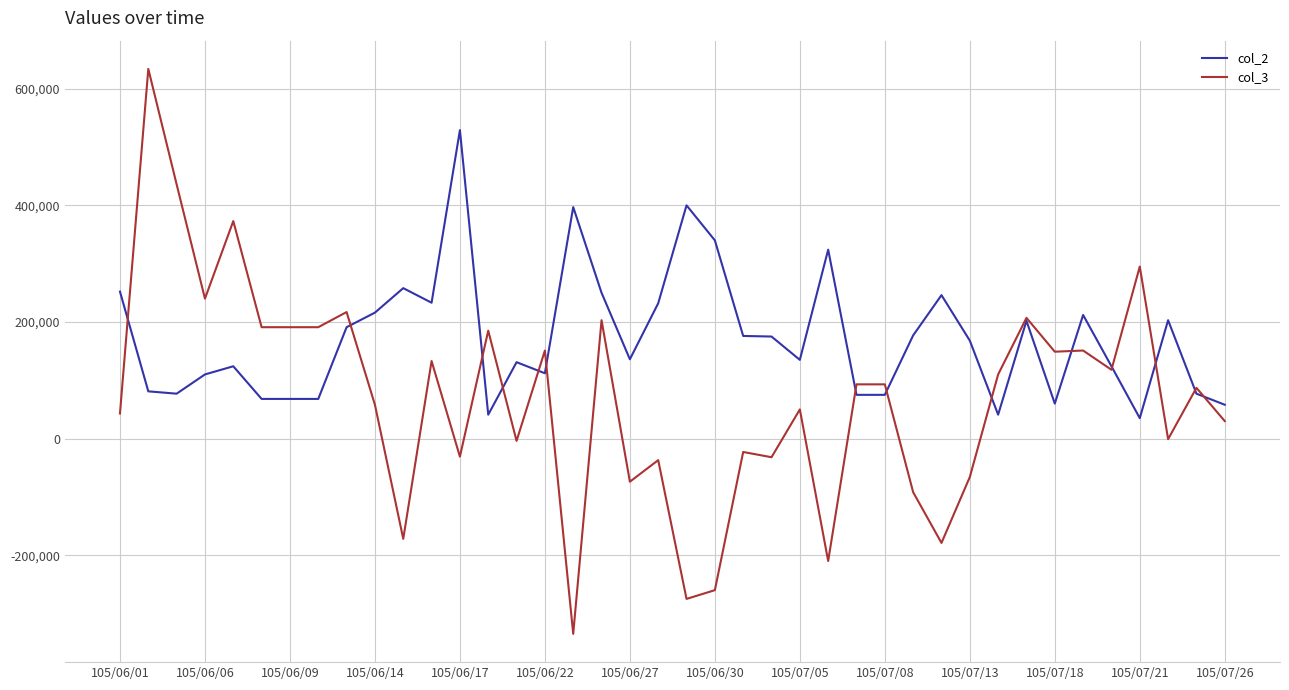

Which series has the widest spread of values?

col_3